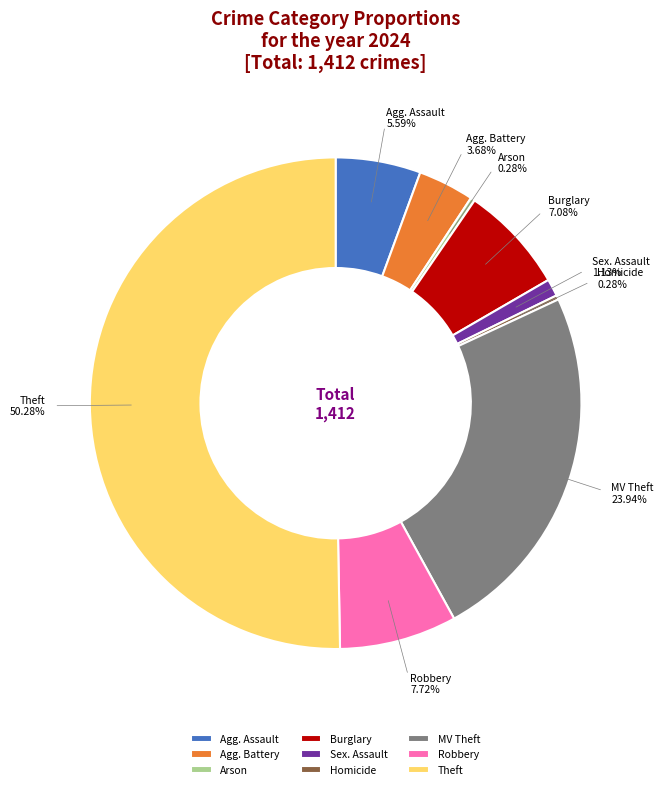

Approximately how many times larger is the value at Agg. Battery compared to Robbery?

0.5